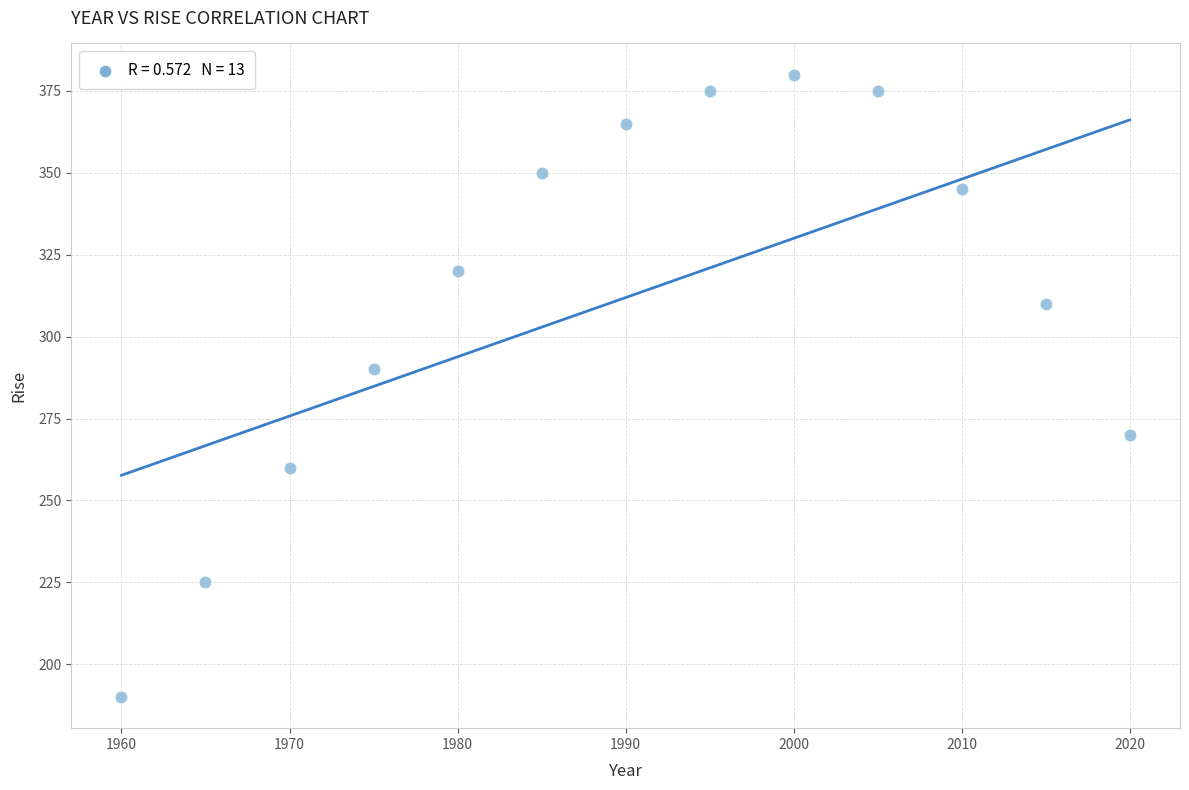

What is the range of Y values (max minus min)?

190